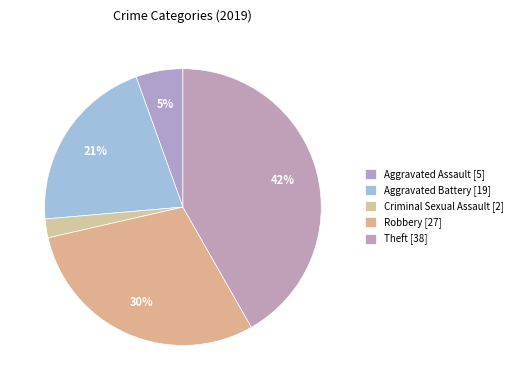

Rank the categories by value from highest to lowest.

Theft [38], Robbery [27], Aggravated Battery [19], Aggravated Assault [5], Criminal Sexual Assault [2]